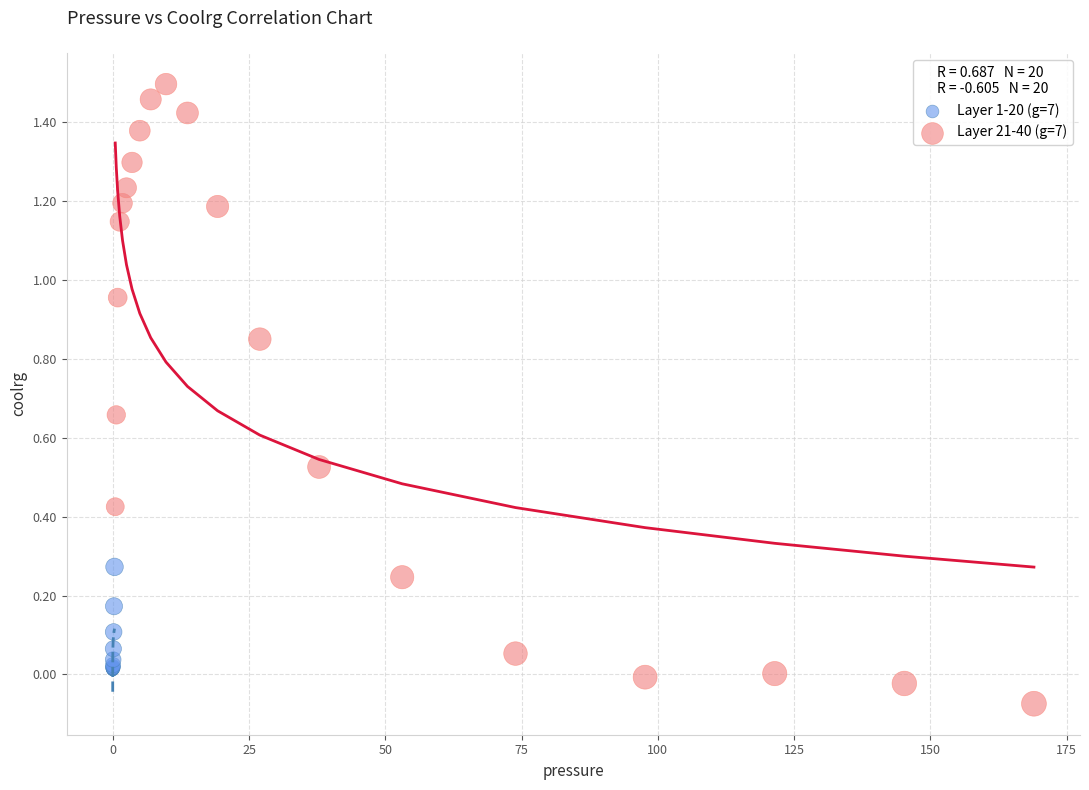

Which series reaches the maximum Y coordinate?

Layer 21-40 (g=7)